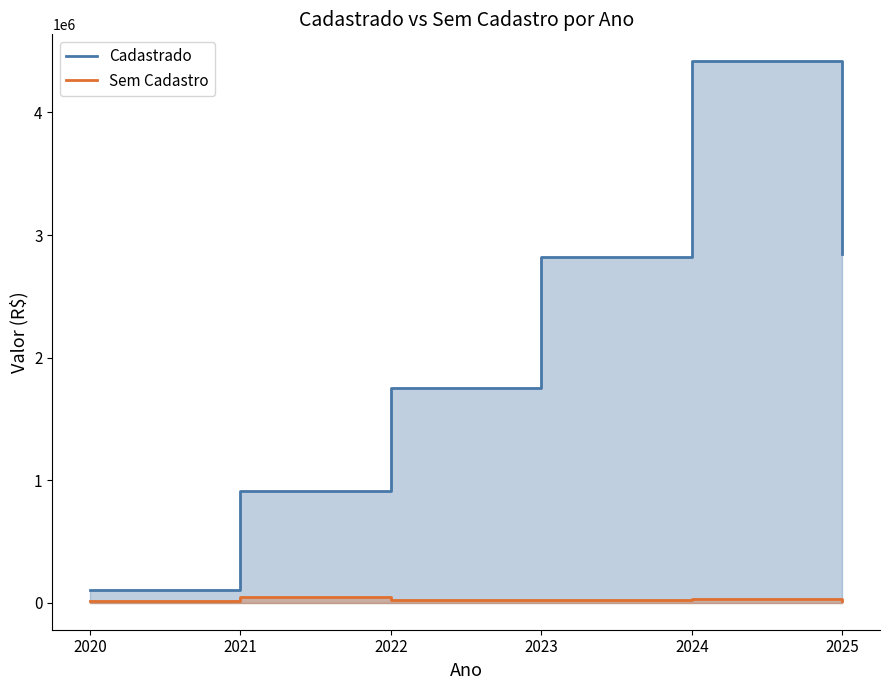

Rank the categories by Sem Cadastro value from highest to lowest.

2021, 2024, 2022, 2023, 2025, 2020